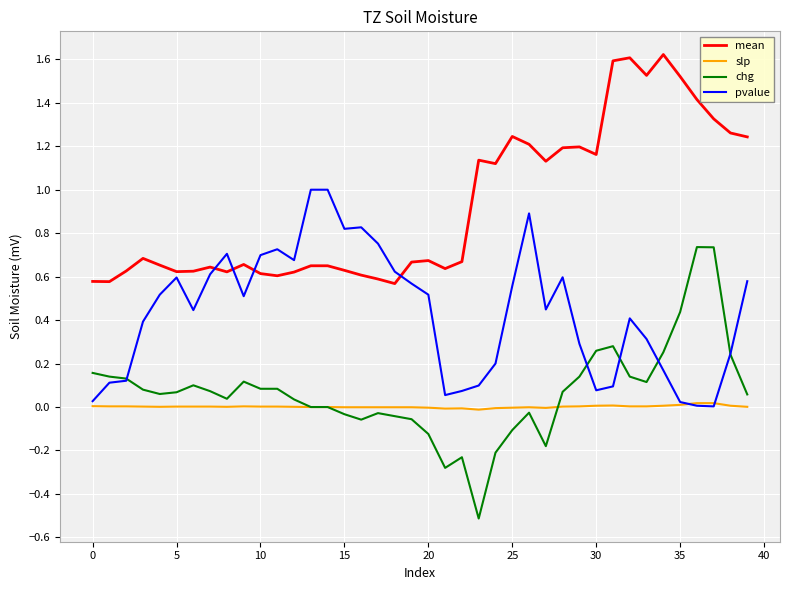

What is the maximum value for pvalue?

1.0